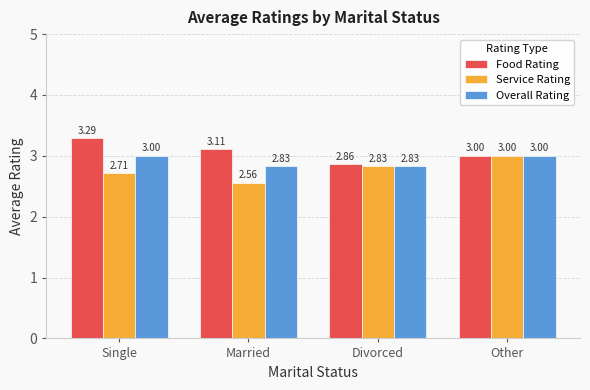

What is the difference between the Overall Rating values at Other and Divorced?

0.2